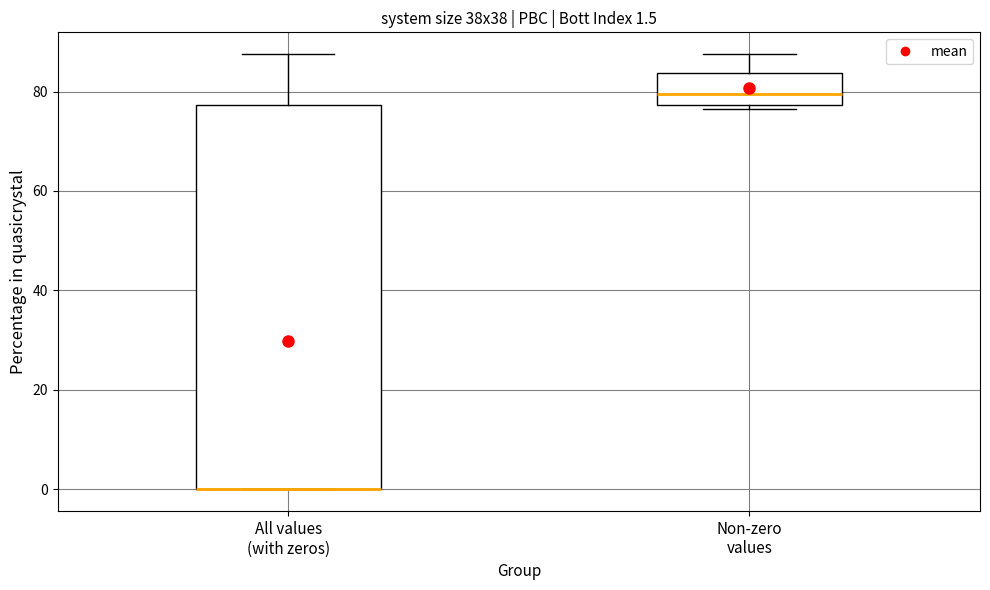

Which box is the tallest, from its lower edge to its upper edge?

All values (with zeros)